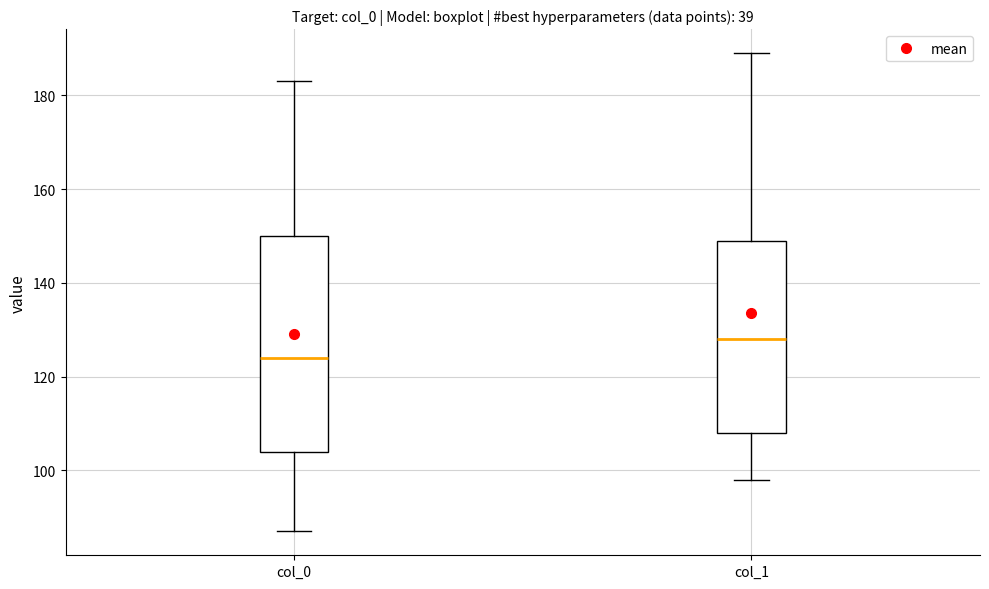

Where is the lower edge of the box for col_0 on the y-axis? The values are not printed on the chart, so give them approximately, as read against the axis.

104